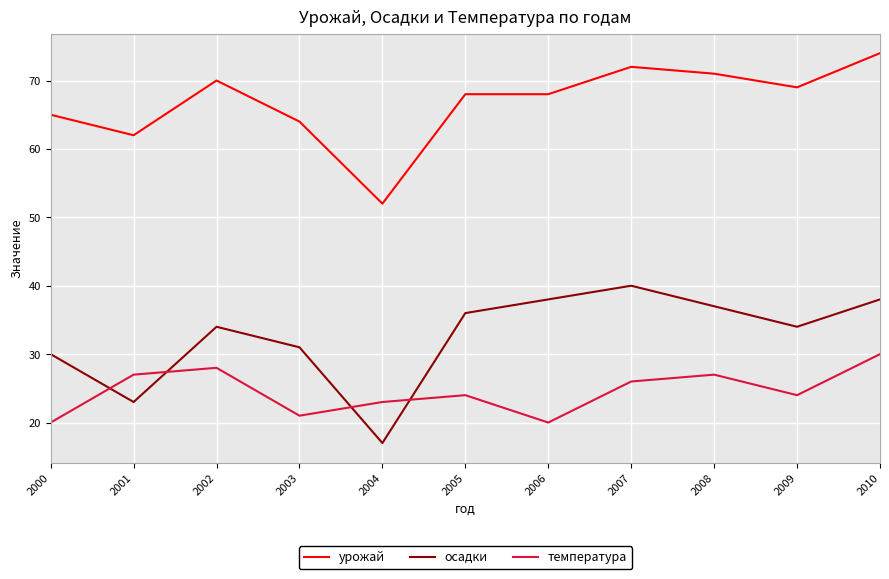

True or false: урожай and осадки intersect in this chart.

False